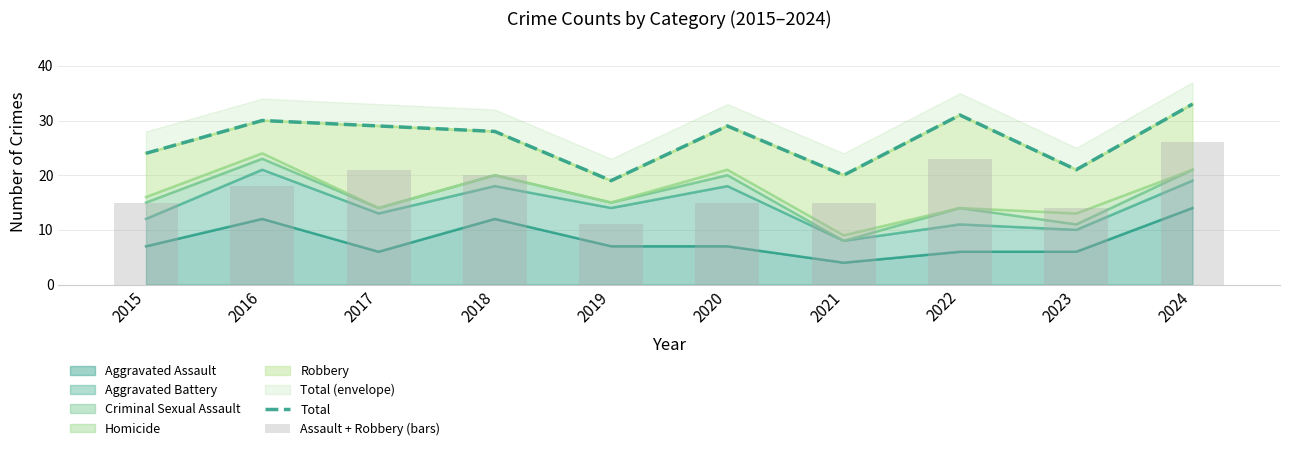

Is it true that Total equals 7 at 2024?

False